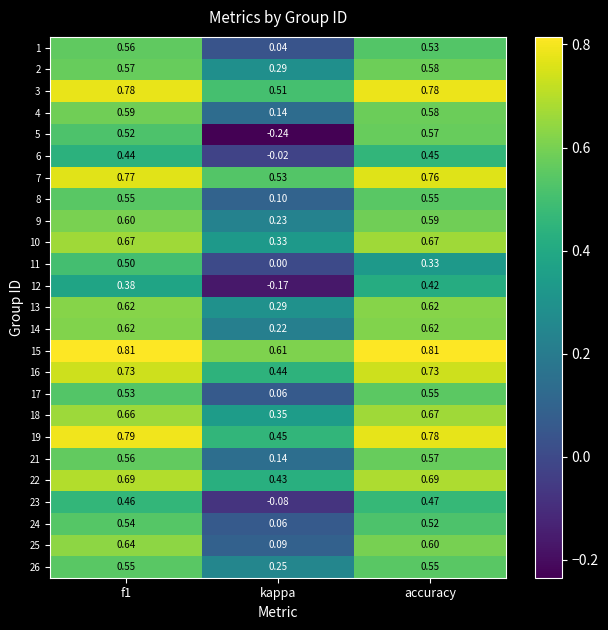

Which category has the lowest value in the 10 series?

kappa